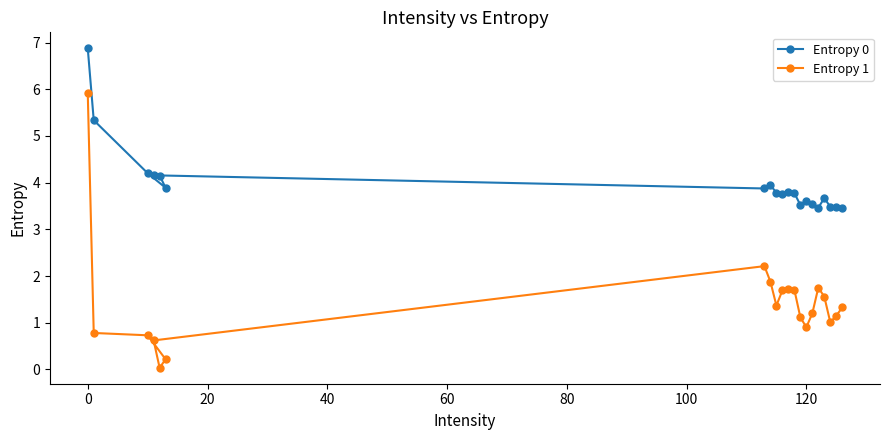

Which series has the largest range (max minus min)?

Entropy 1